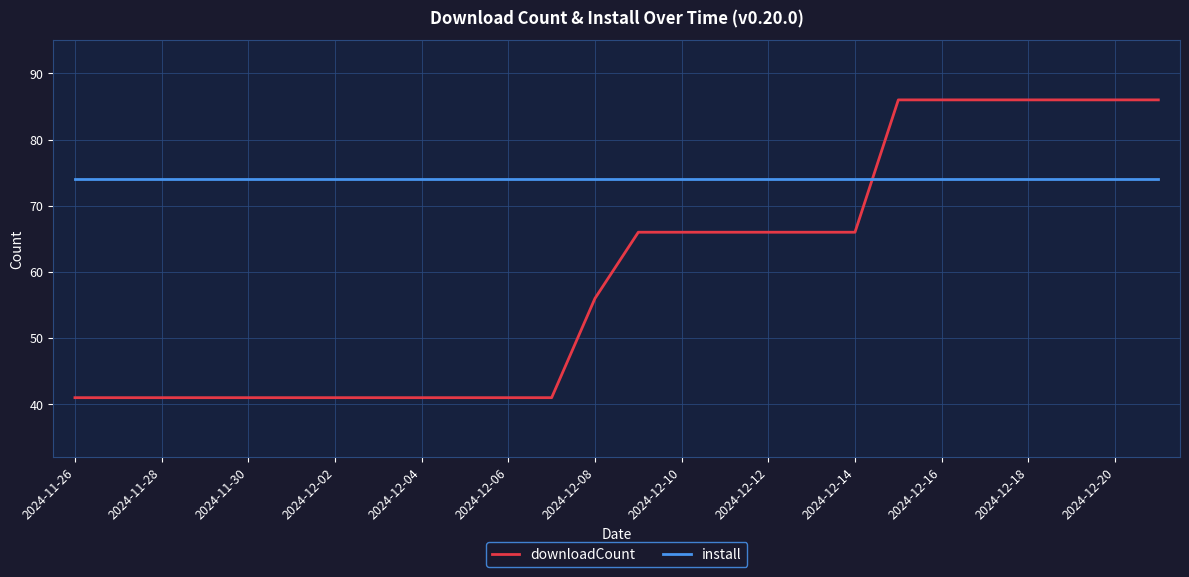

What is the smallest value displayed?

41